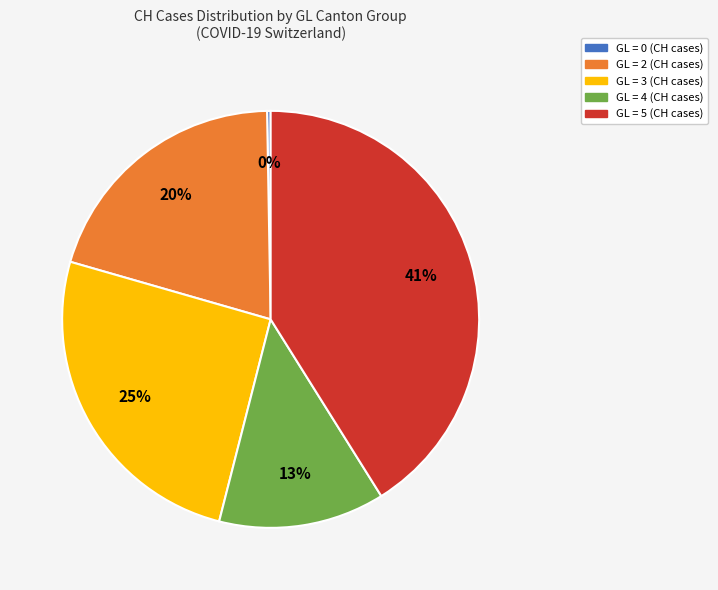

To the nearest percent, what portion does GL = 4 (CH cases) represent?

13%